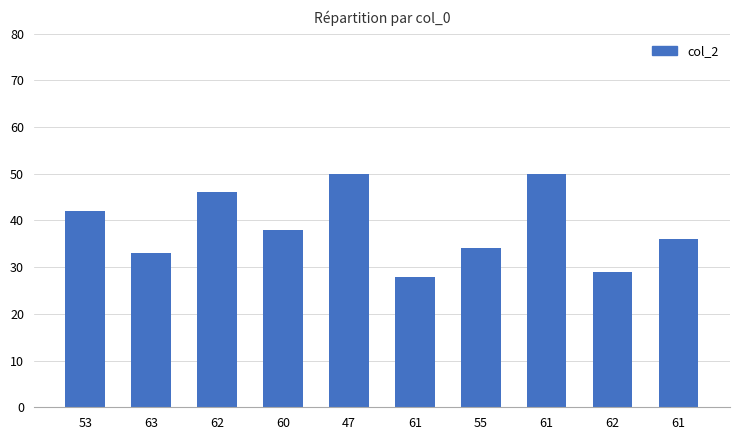

What is the maximum value shown in the chart?

50